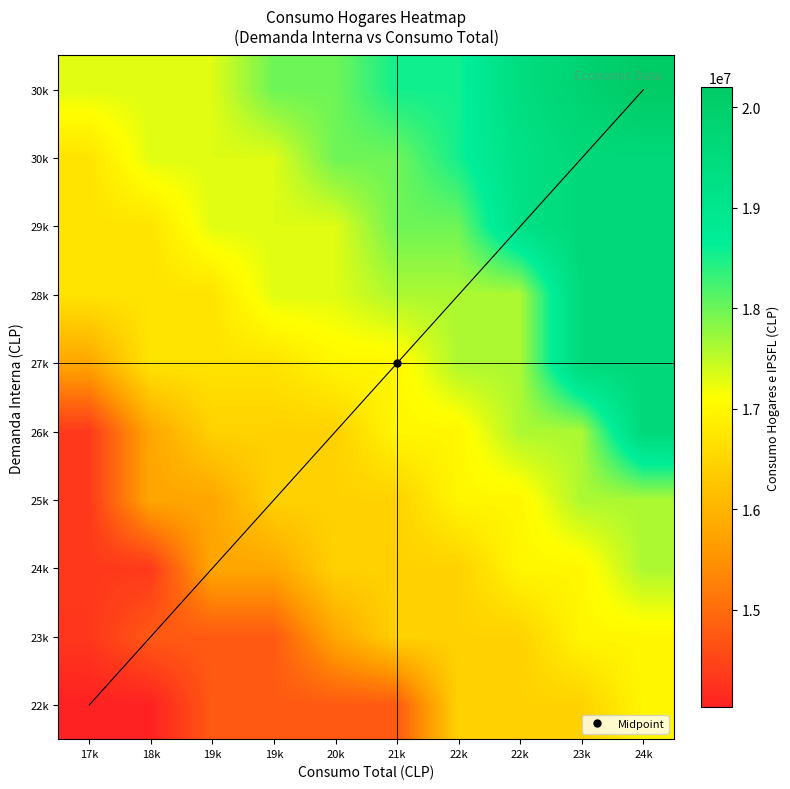

What is the difference between the highest and lowest values at 19k?

2544115.5